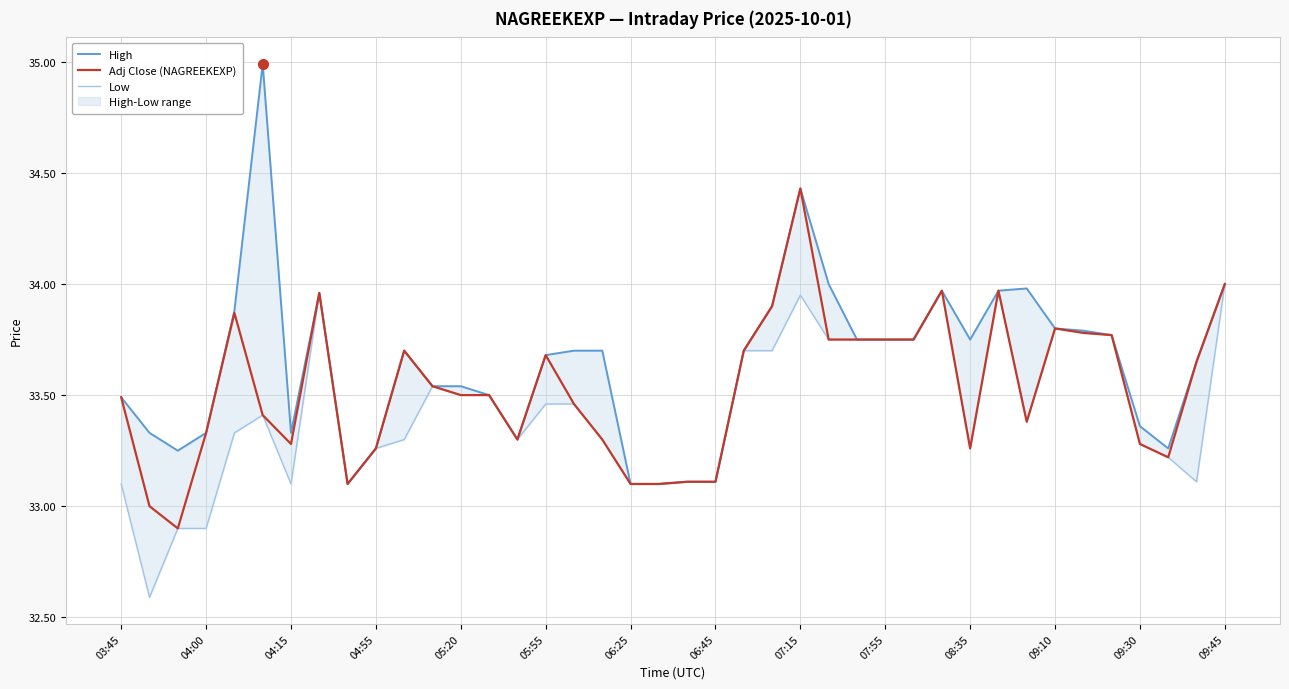

What is the average value of the Adj Close (NAGREEKEXP) series?

33.5